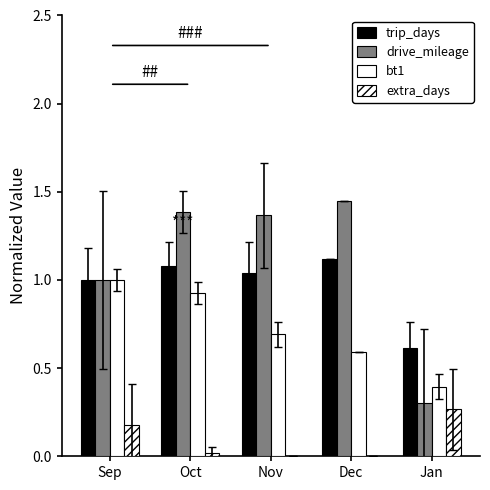

Rank the series by their maximum value, from highest to lowest.

drive_mileage, trip_days, bt1, extra_days